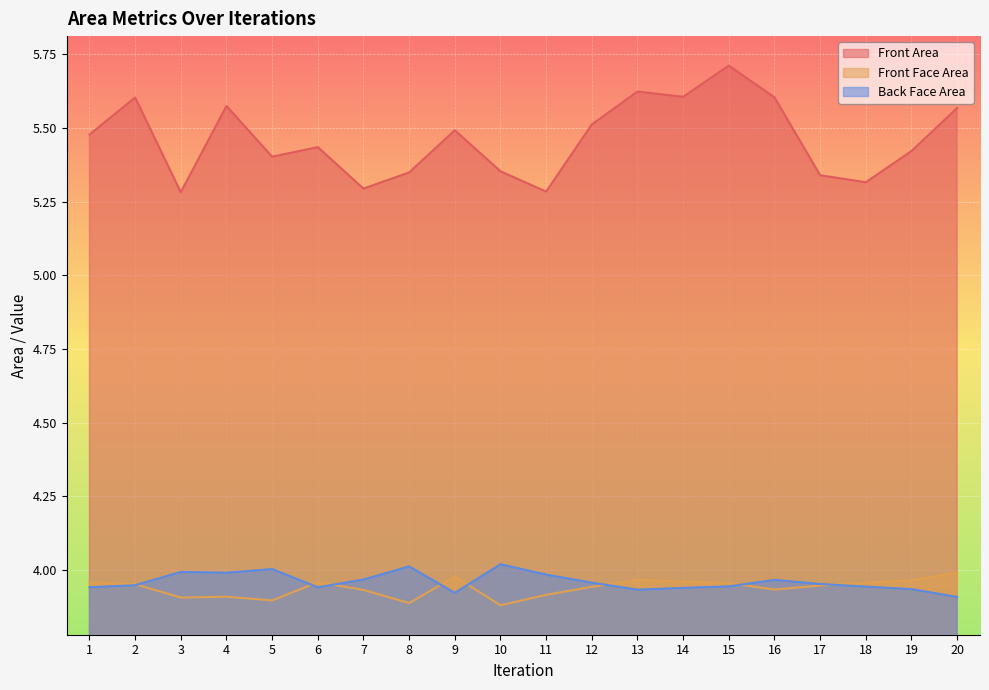

Which series has the widest spread of values?

Front Area